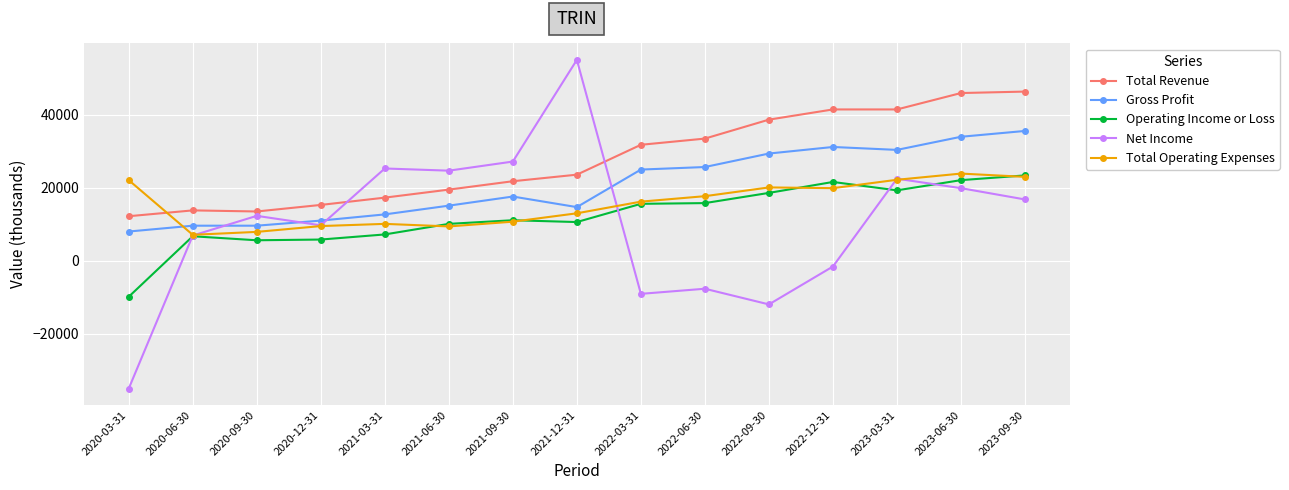

How many categories are shown in the chart?

15